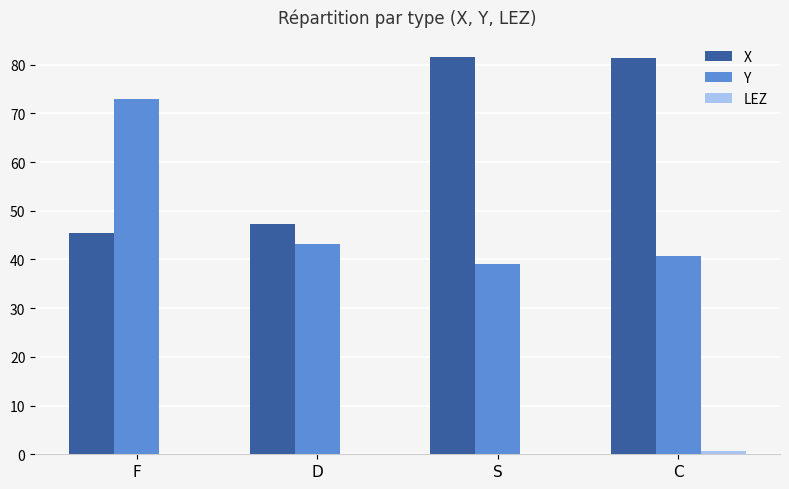

Are the bars horizontal?

No